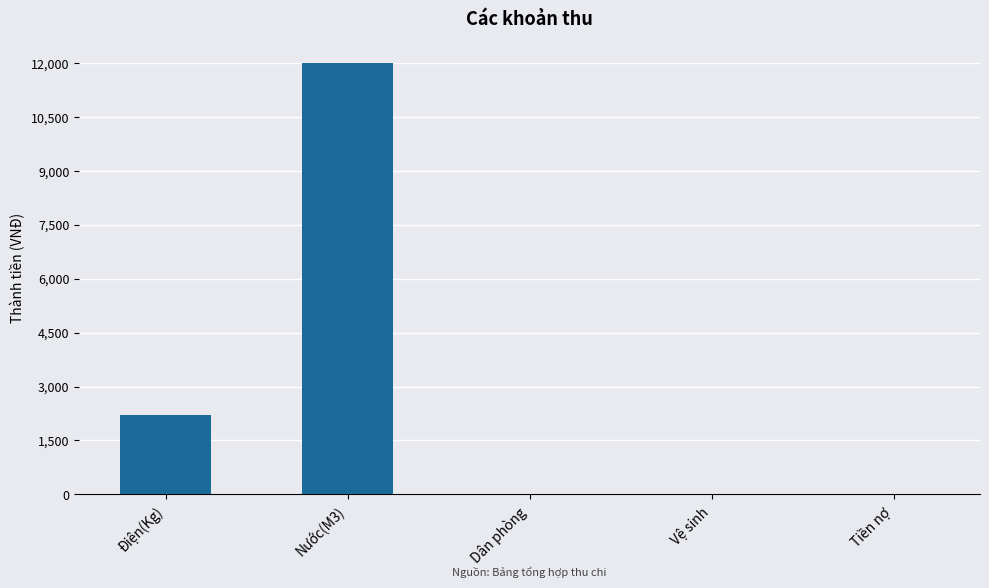

Are the bars horizontal?

No